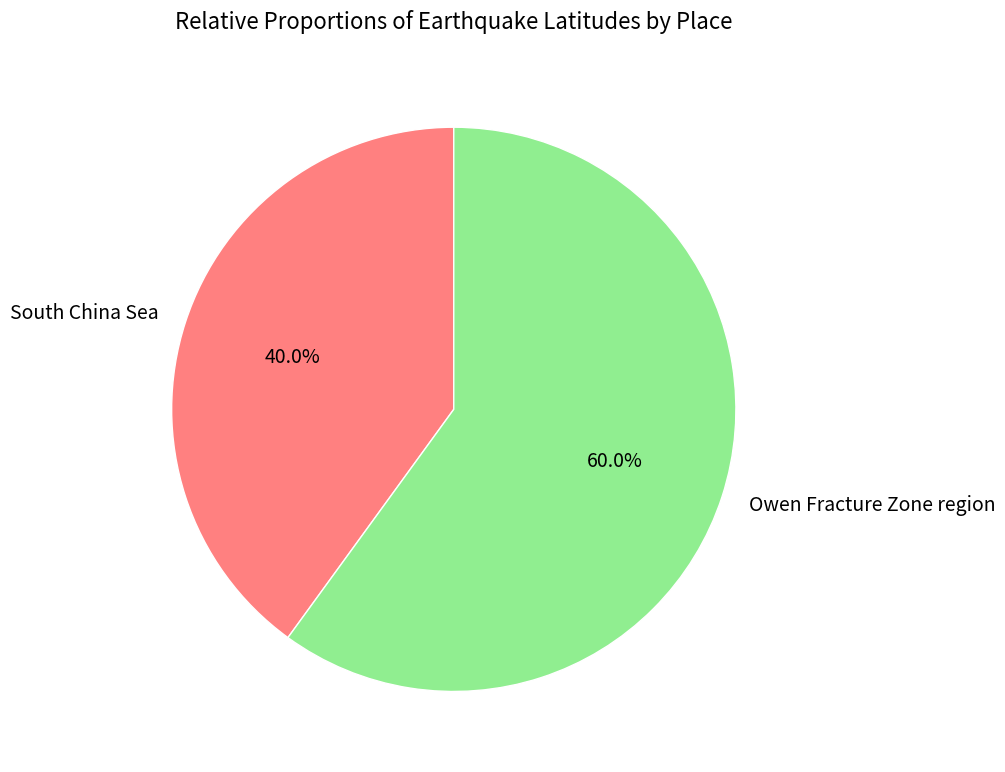

Combined, what portion of the pie is Owen Fracture Zone region and South China Sea?

100.0%